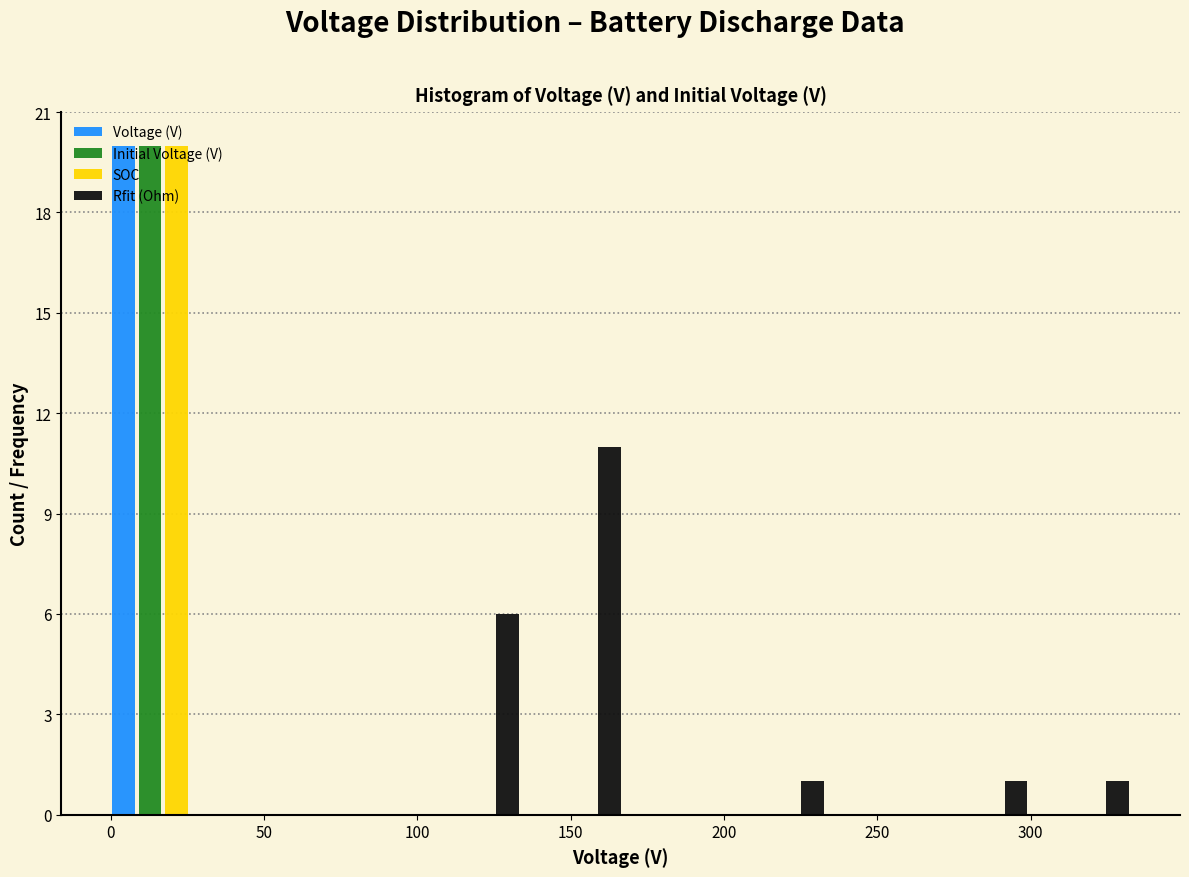

Reading left to right, list every range on the x-axis with the height of the bar of each series over it. Neither the bar edges nor the heights are printed on the chart, so give them approximately, as read against the axes.

0 to 35: Voltage (V)=20	Initial Voltage (V)=20	SOC=20	Rfit (Ohm)=0
35 to 65: Voltage (V)=0	Initial Voltage (V)=0	SOC=0	Rfit (Ohm)=0
65 to 100: Voltage (V)=0	Initial Voltage (V)=0	SOC=0	Rfit (Ohm)=0
100 to 135: Voltage (V)=0	Initial Voltage (V)=0	SOC=0	Rfit (Ohm)=6
135 to 165: Voltage (V)=0	Initial Voltage (V)=0	SOC=0	Rfit (Ohm)=11
165 to 200: Voltage (V)=0	Initial Voltage (V)=0	SOC=0	Rfit (Ohm)=0
200 to 235: Voltage (V)=0	Initial Voltage (V)=0	SOC=0	Rfit (Ohm)=1
235 to 265: Voltage (V)=0	Initial Voltage (V)=0	SOC=0	Rfit (Ohm)=0
265 to 300: Voltage (V)=0	Initial Voltage (V)=0	SOC=0	Rfit (Ohm)=1
300 to 330: Voltage (V)=0	Initial Voltage (V)=0	SOC=0	Rfit (Ohm)=1